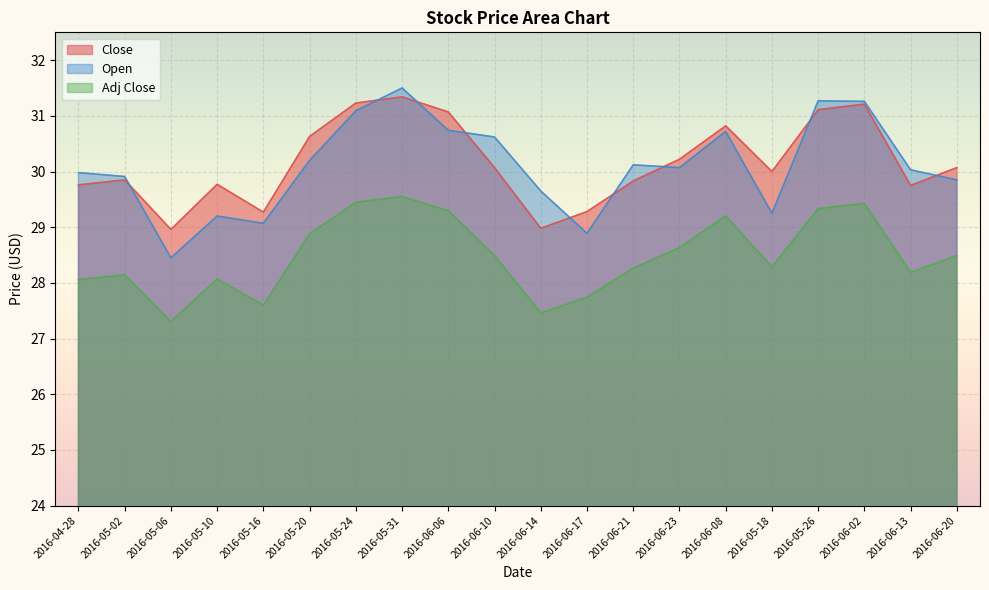

Reading right to left, list all the values displayed in this chart.

Close: 2016-06-20=30.1	2016-06-13=29.8	2016-06-02=31.2	2016-05-26=31.1	2016-05-18=30.0	2016-06-08=30.8	2016-06-23=30.2	2016-06-21=29.8	2016-06-17=29.3	2016-06-14=29.0	2016-06-10=30.1	2016-06-06=31.1	2016-05-31=31.3	2016-05-24=31.2	2016-05-20=30.6	2016-05-16=29.3	2016-05-10=29.8	2016-05-06=29.0	2016-05-02=29.9	2016-04-28=29.8
Open: 2016-06-20=29.9	2016-06-13=30.0	2016-06-02=31.3	2016-05-26=31.3	2016-05-18=29.2	2016-06-08=30.7	2016-06-23=30.1	2016-06-21=30.1	2016-06-17=28.9	2016-06-14=29.6	2016-06-10=30.6	2016-06-06=30.7	2016-05-31=31.5	2016-05-24=31.1	2016-05-20=30.2	2016-05-16=29.1	2016-05-10=29.2	2016-05-06=28.5	2016-05-02=29.9	2016-04-28=30.0
Adj Close: 2016-06-20=28.5	2016-06-13=28.2	2016-06-02=29.4	2016-05-26=29.3	2016-05-18=28.3	2016-06-08=29.2	2016-06-23=28.6	2016-06-21=28.3	2016-06-17=27.7	2016-06-14=27.5	2016-06-10=28.5	2016-06-06=29.3	2016-05-31=29.6	2016-05-24=29.4	2016-05-20=28.9	2016-05-16=27.6	2016-05-10=28.1	2016-05-06=27.3	2016-05-02=28.1	2016-04-28=28.1